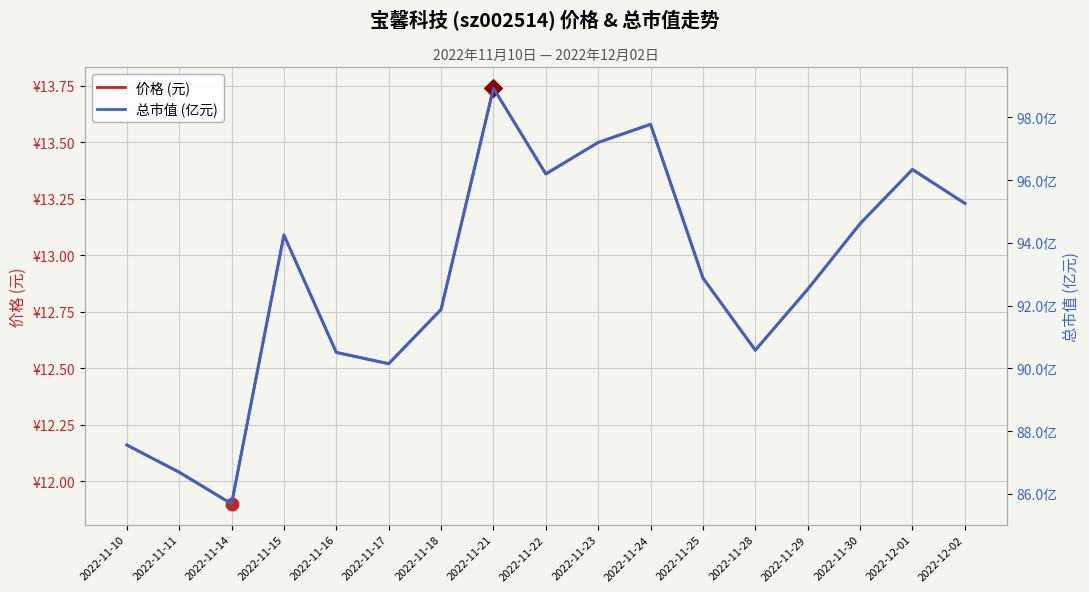

At how many categories does at least one series exceed 32?

17